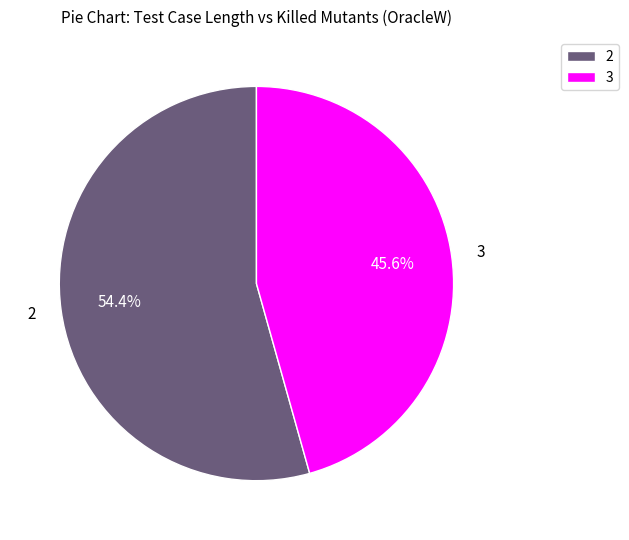

What is the ratio of the value at 2 to the value at 3?

1.2